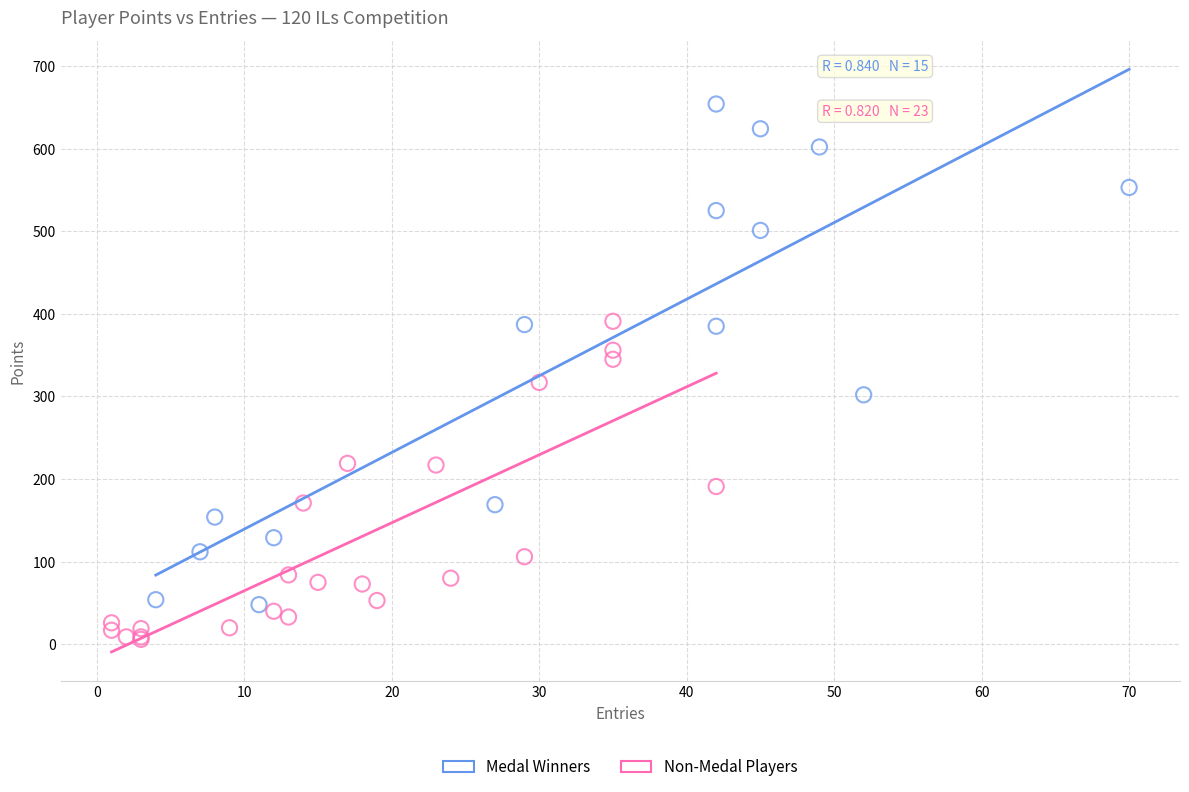

Which series contains the highest Y value?

Medal Winners